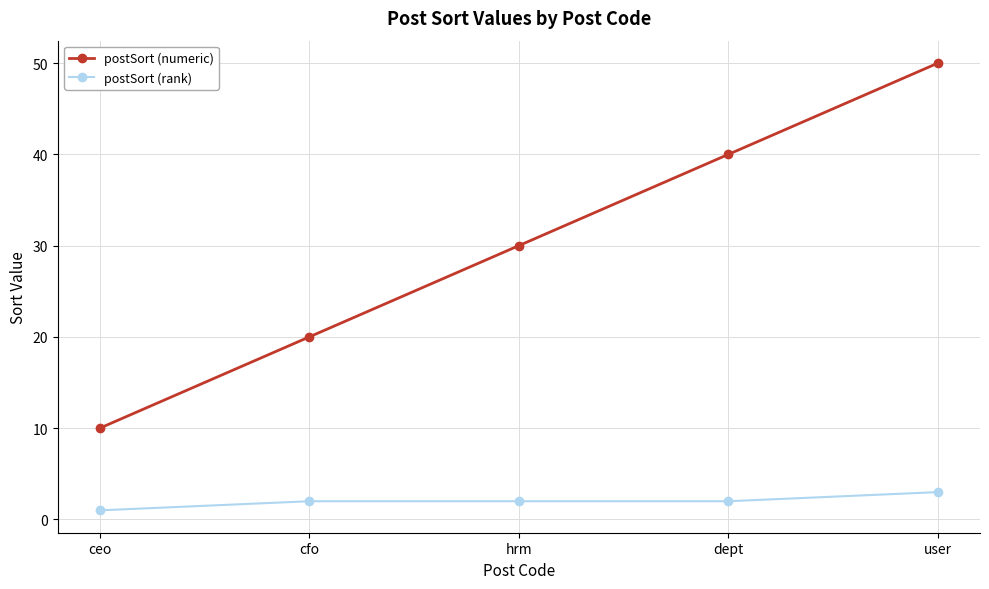

What is the difference between the highest and lowest values at cfo?

18